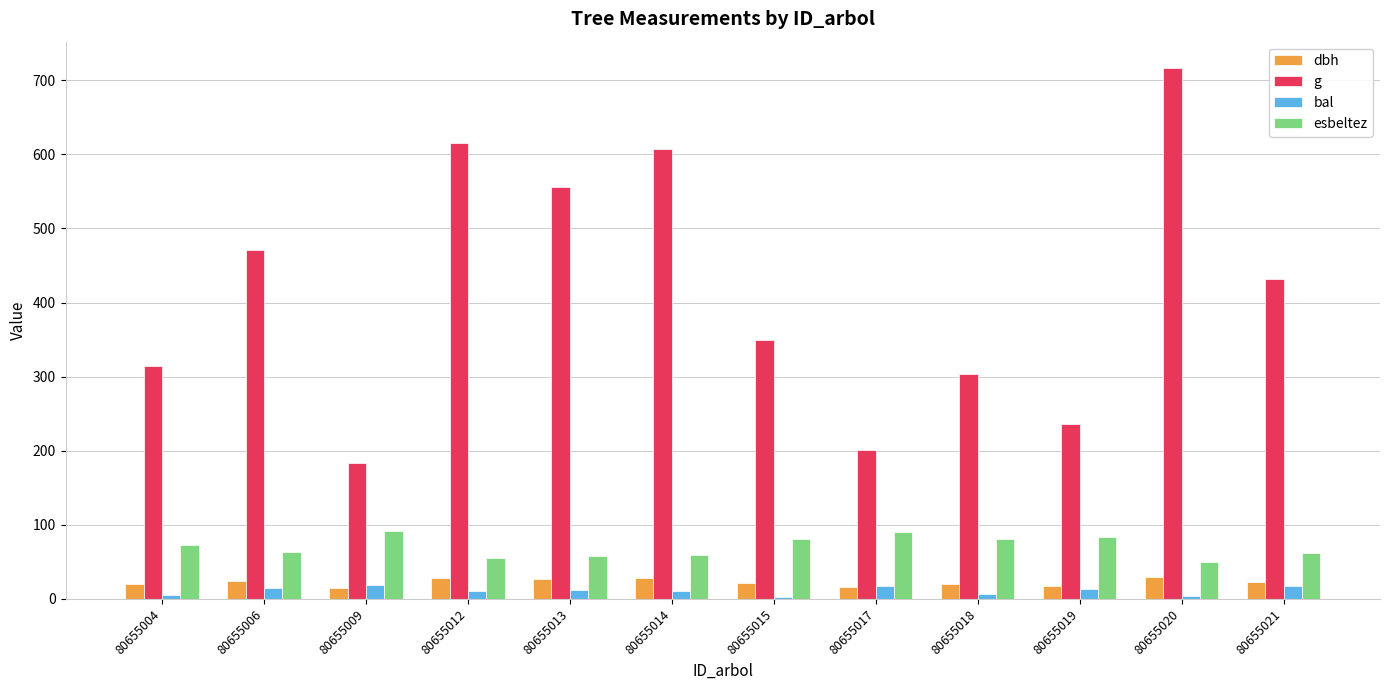

Which series changed the most between 80655020 and 80655021?

g